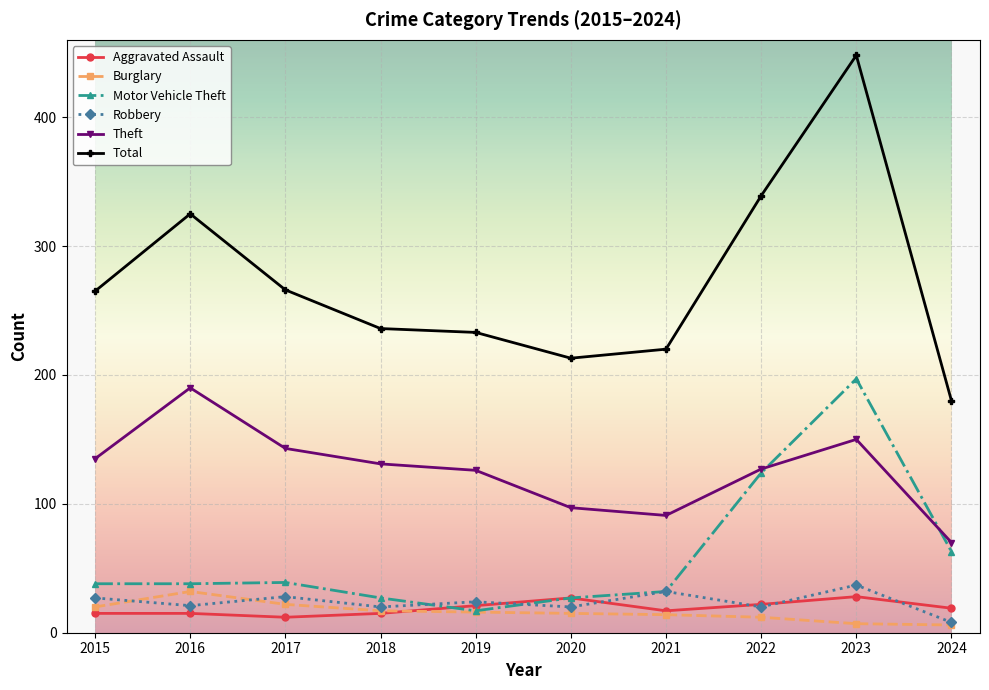

Which series has the largest range (max minus min)?

Total